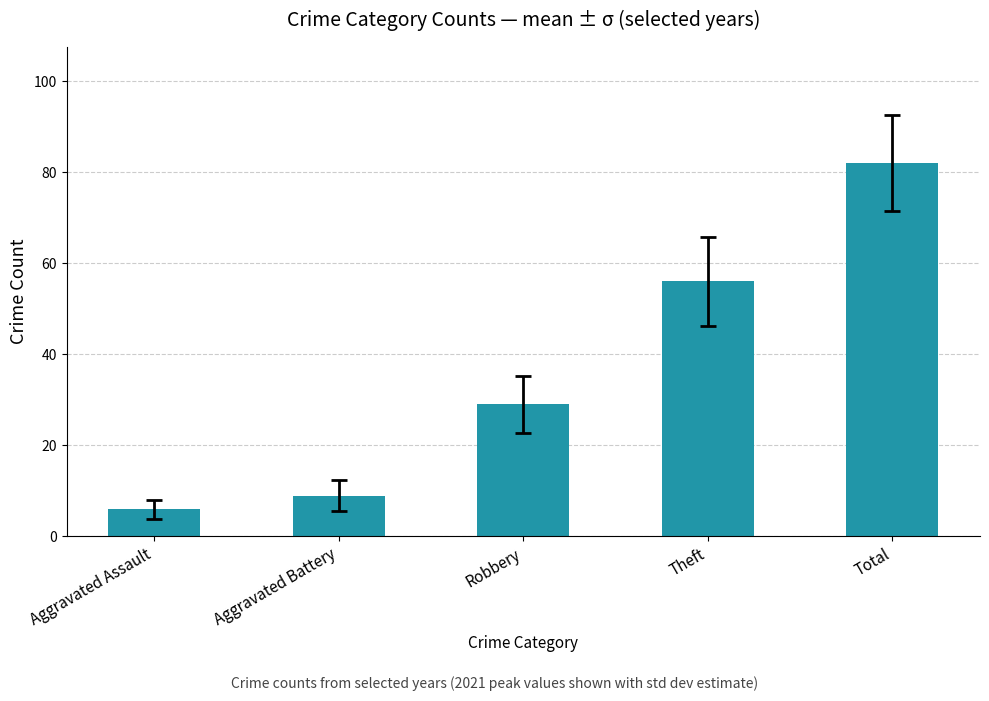

What is the difference between the second highest and minimum values?

50